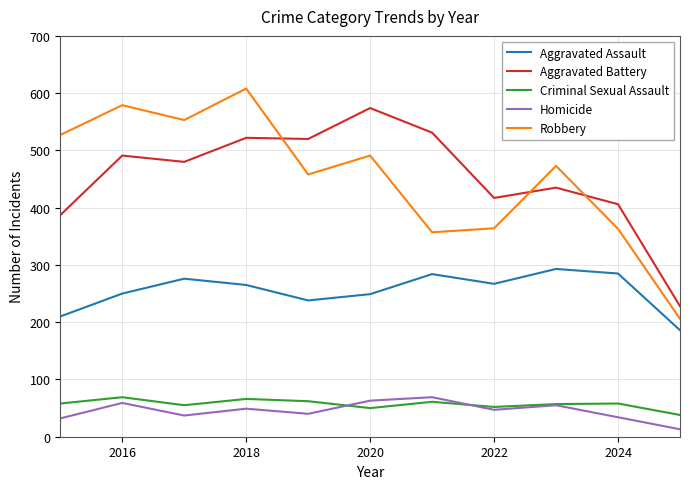

True or false: Criminal Sexual Assault and Aggravated Battery cross at least once.

False